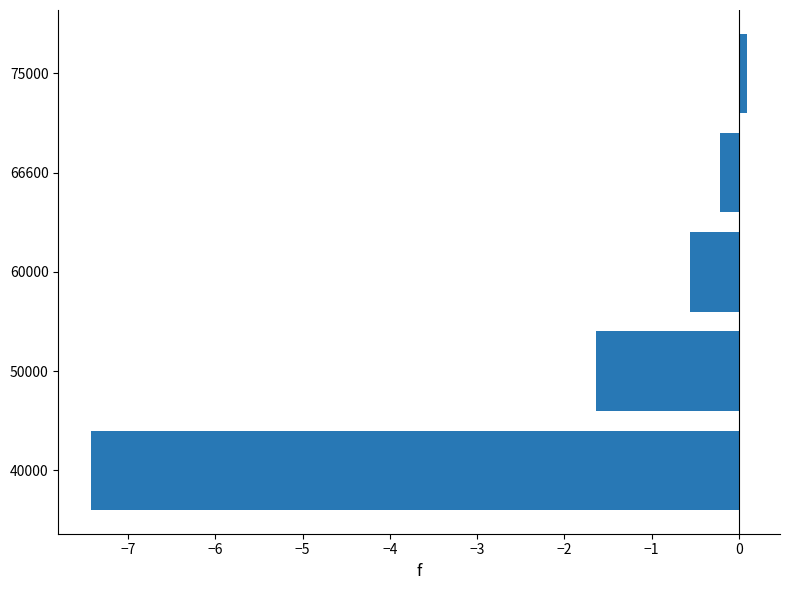

Does the chart contain any negative values?

Yes